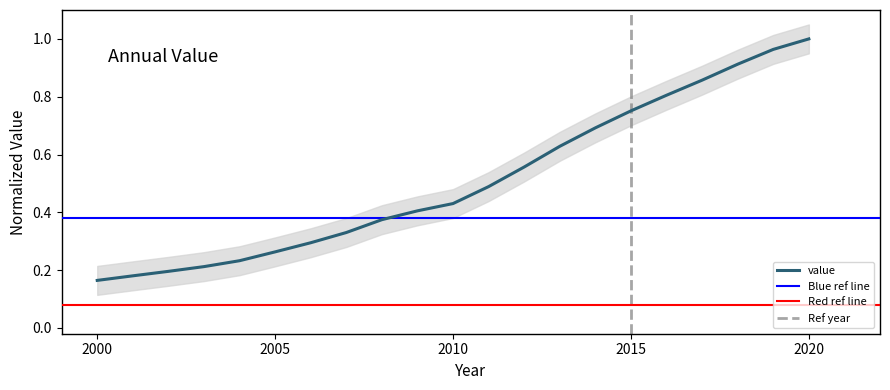

Which category has the highest value in the value series?

2020